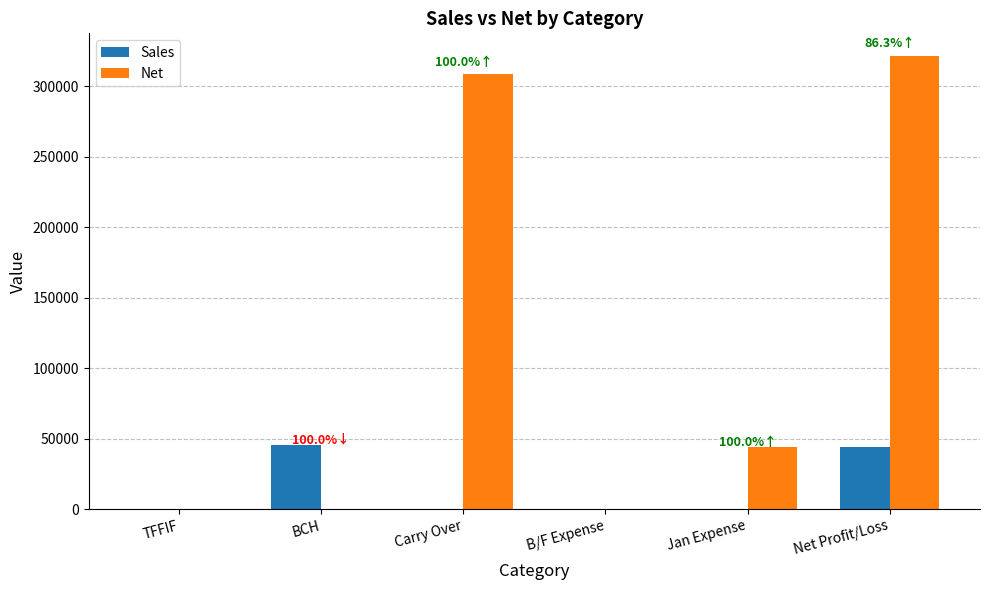

The value of Net at TFFIF is 0.0. True or false?

True